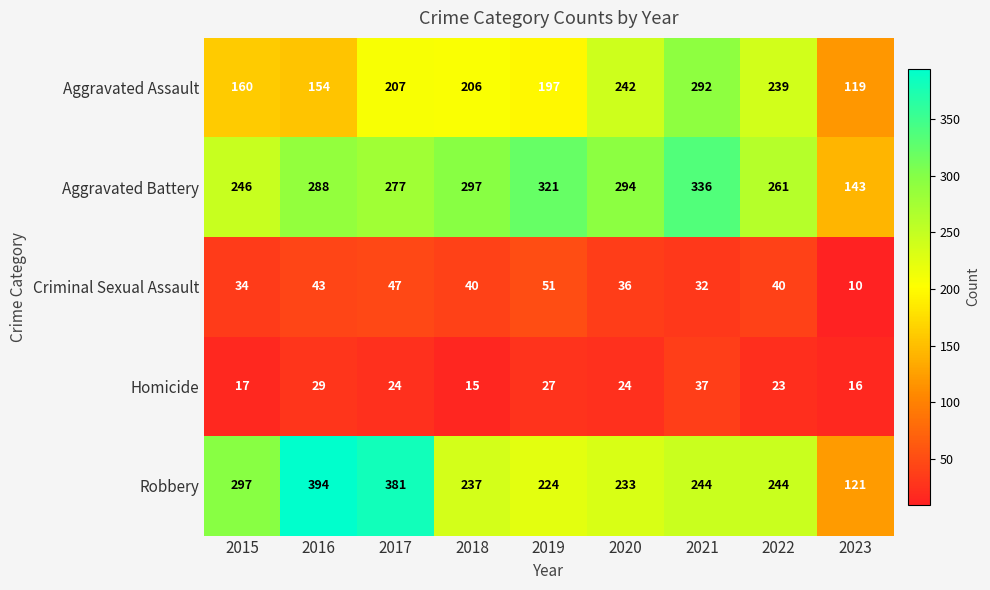

Rank the series by their maximum value, from highest to lowest.

Robbery, Aggravated Battery, Aggravated Assault, Criminal Sexual Assault, Homicide